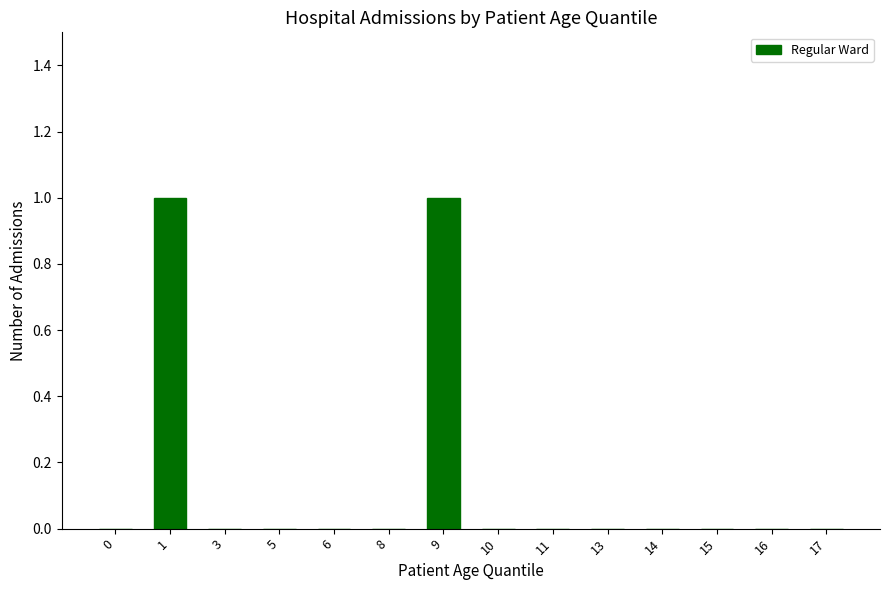

How many series are shown in this chart?

1